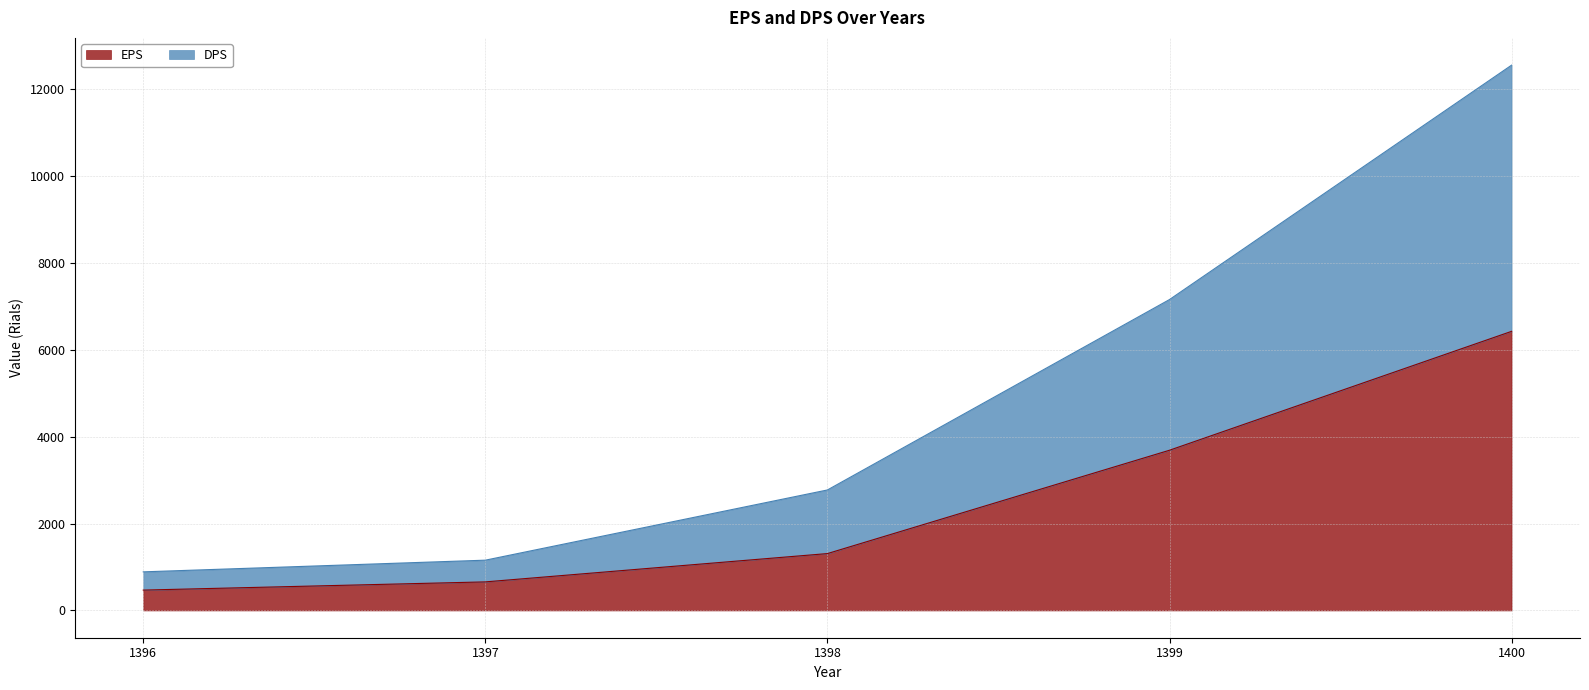

How many series are shown in this chart?

2